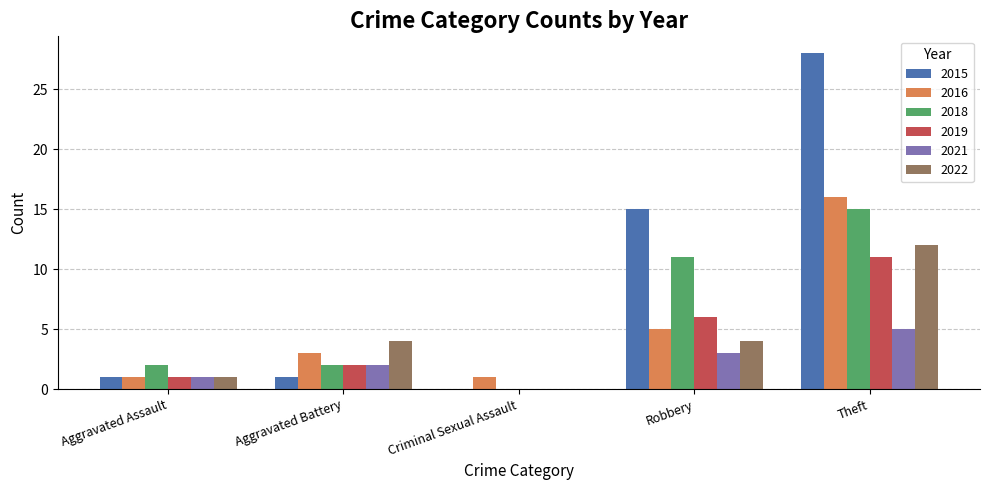

How many series are shown in this chart?

6